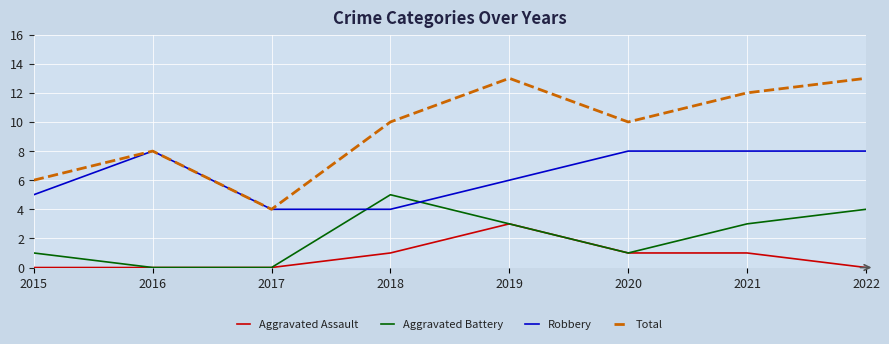

How many values in the Robbery series are below 8?

4